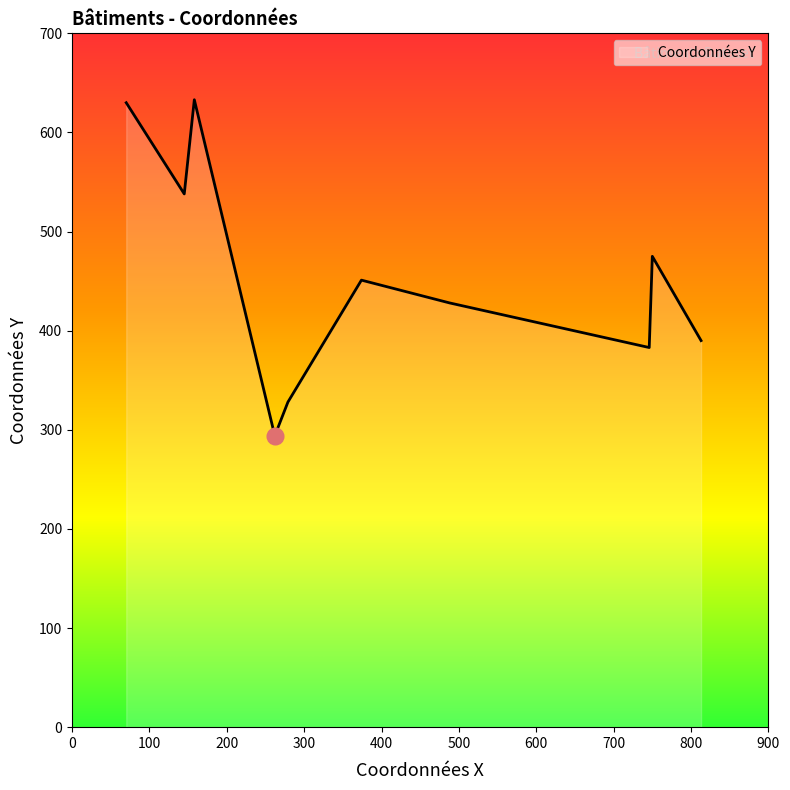

What is the maximum value shown in the chart?

633